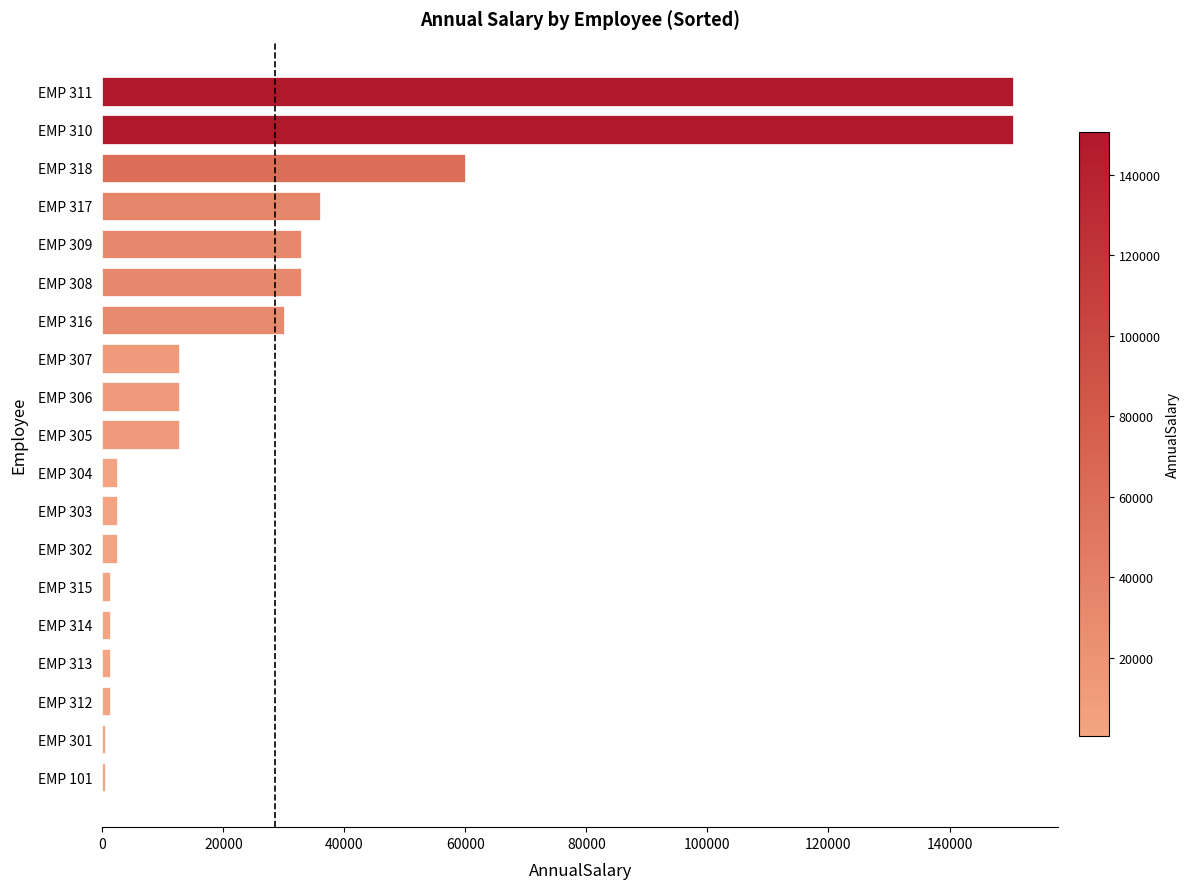

At which label is the value closest to 75470?

EMP 318